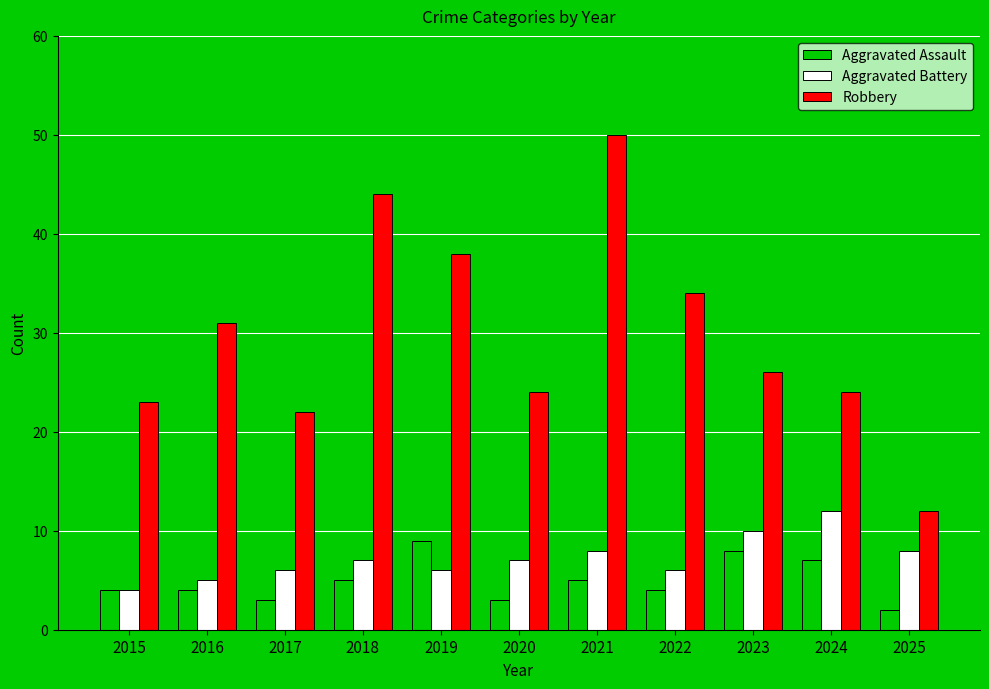

Reading left to right, extract all data points from this chart.

Aggravated Assault: 4	4	3	5	9	3	5	4	8	7	2
Aggravated Battery: 4	5	6	7	6	7	8	6	10	12	8
Robbery: 23	31	22	44	38	24	50	34	26	24	12